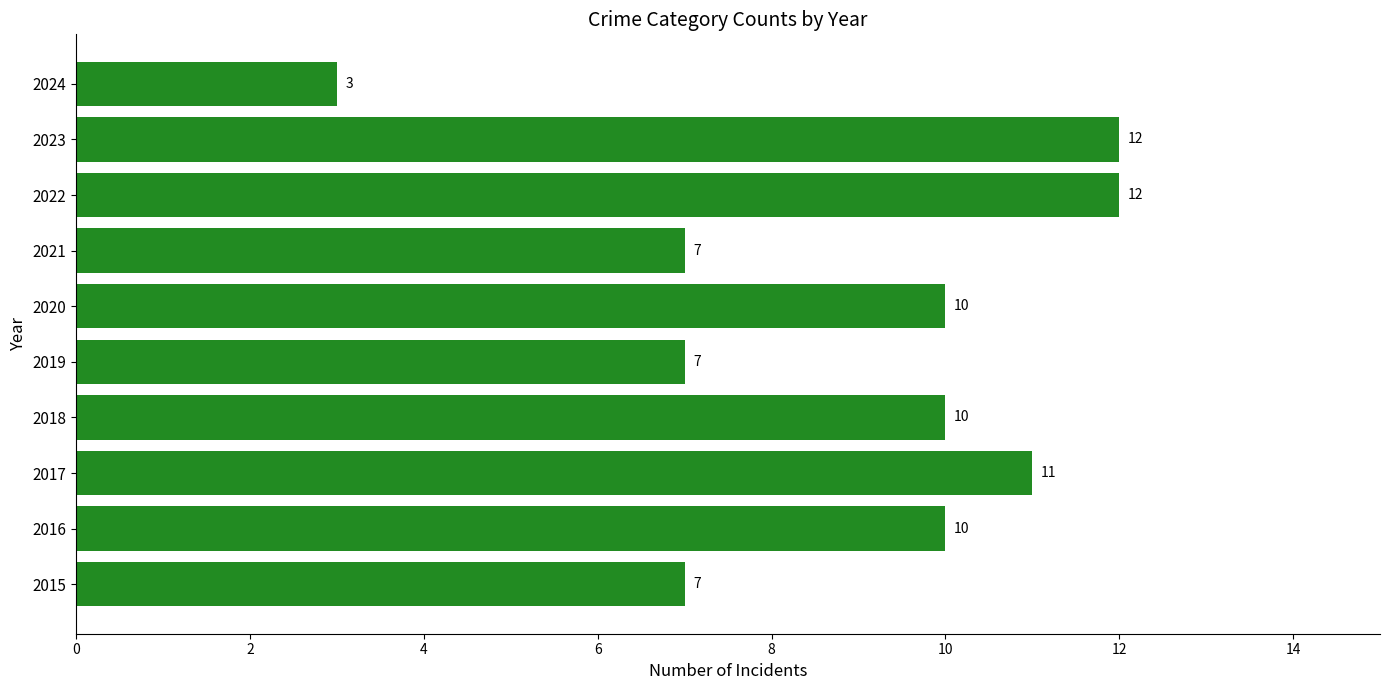

What is the smallest value displayed?

3